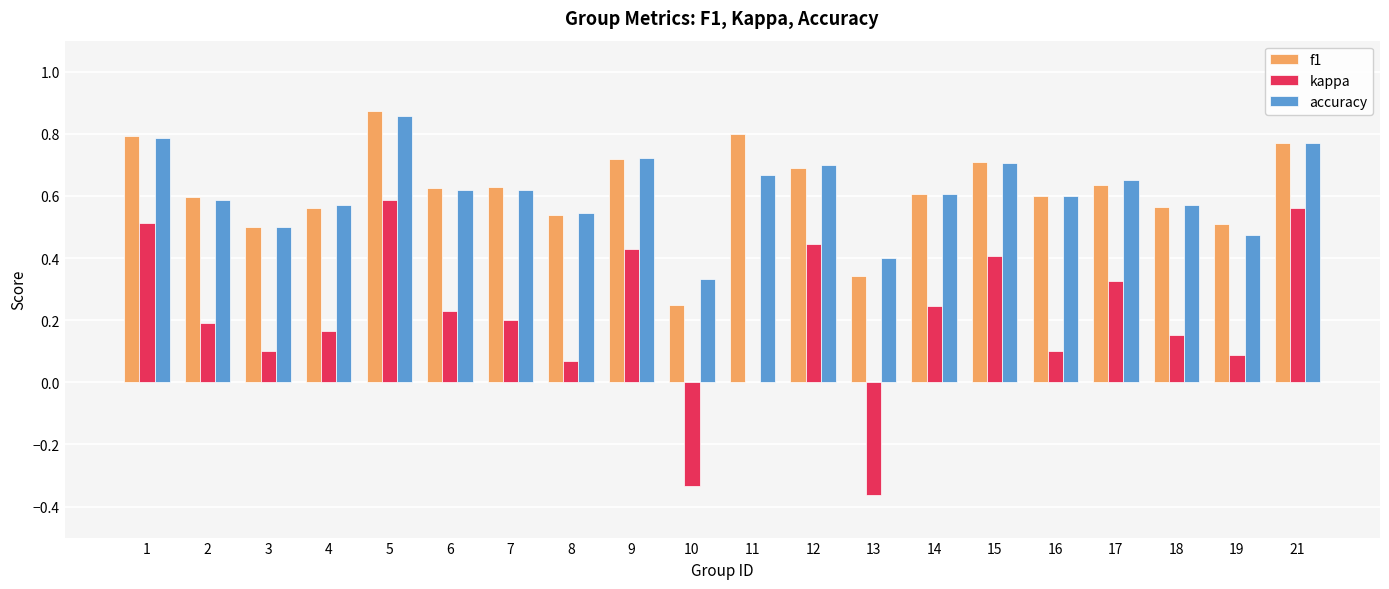

What is the sum of all accuracy values?

12.3